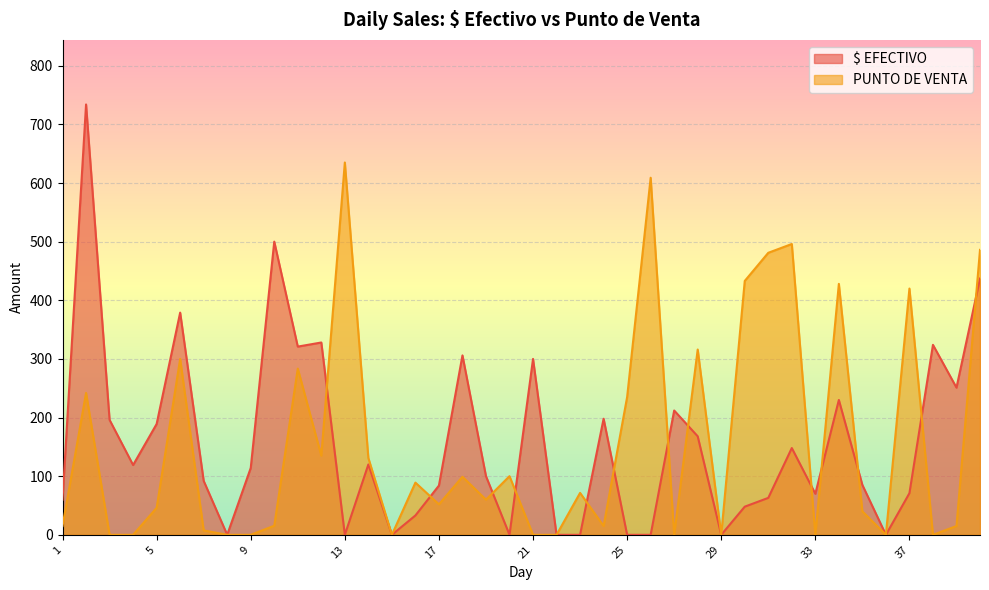

List the labels in order of $ EFECTIVO value, smallest first.

8, 13, 15, 20, 22, 23, 25, 26, 29, 36, 16, 30, 1, 31, 33, 37, 17, 35, 7, 19, 9, 4, 14, 32, 28, 5, 3, 24, 27, 34, 39, 21, 18, 11, 38, 12, 6, 40, 10, 2